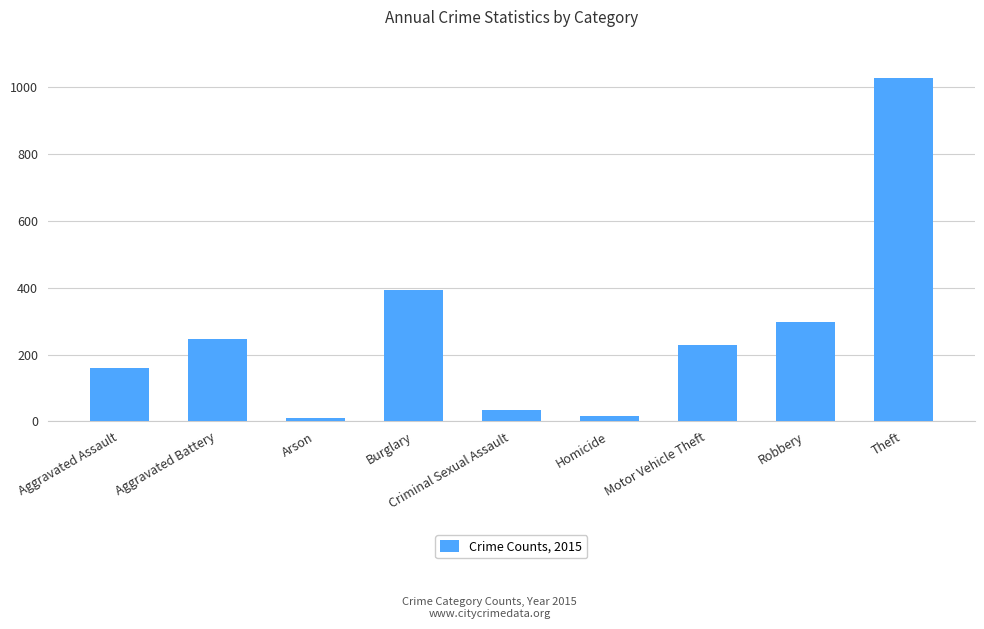

Reading left to right, extract all data points from this chart.

Aggravated Assault=160	Aggravated Battery=246	Arson=11	Burglary=393	Criminal Sexual Assault=34	Homicide=17	Motor Vehicle Theft=228	Robbery=297	Theft=1027